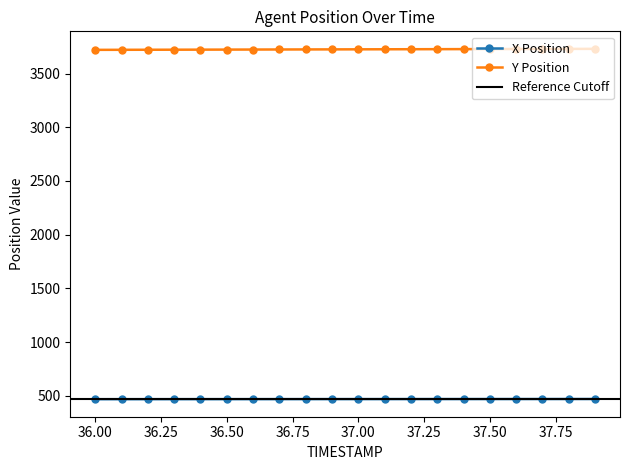

Is this an area chart (filled region under the line)?

No